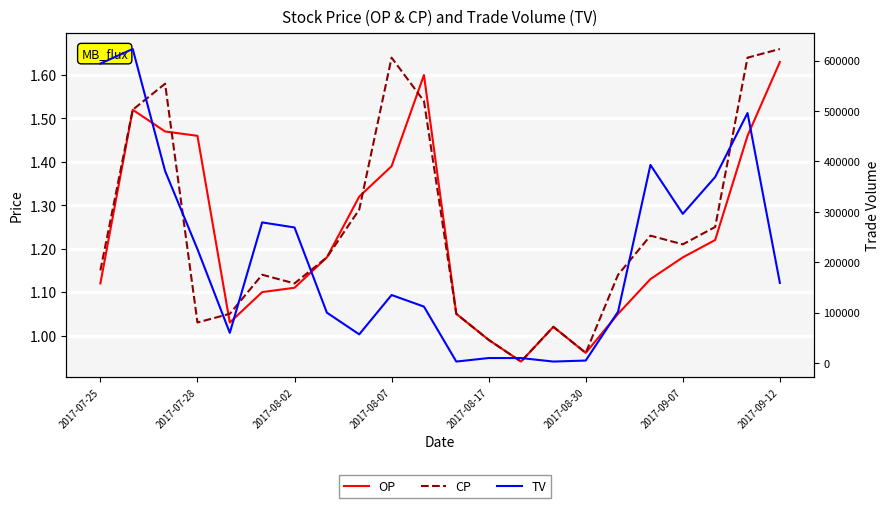

List the series in order of their peak value, highest first.

TV, CP, OP